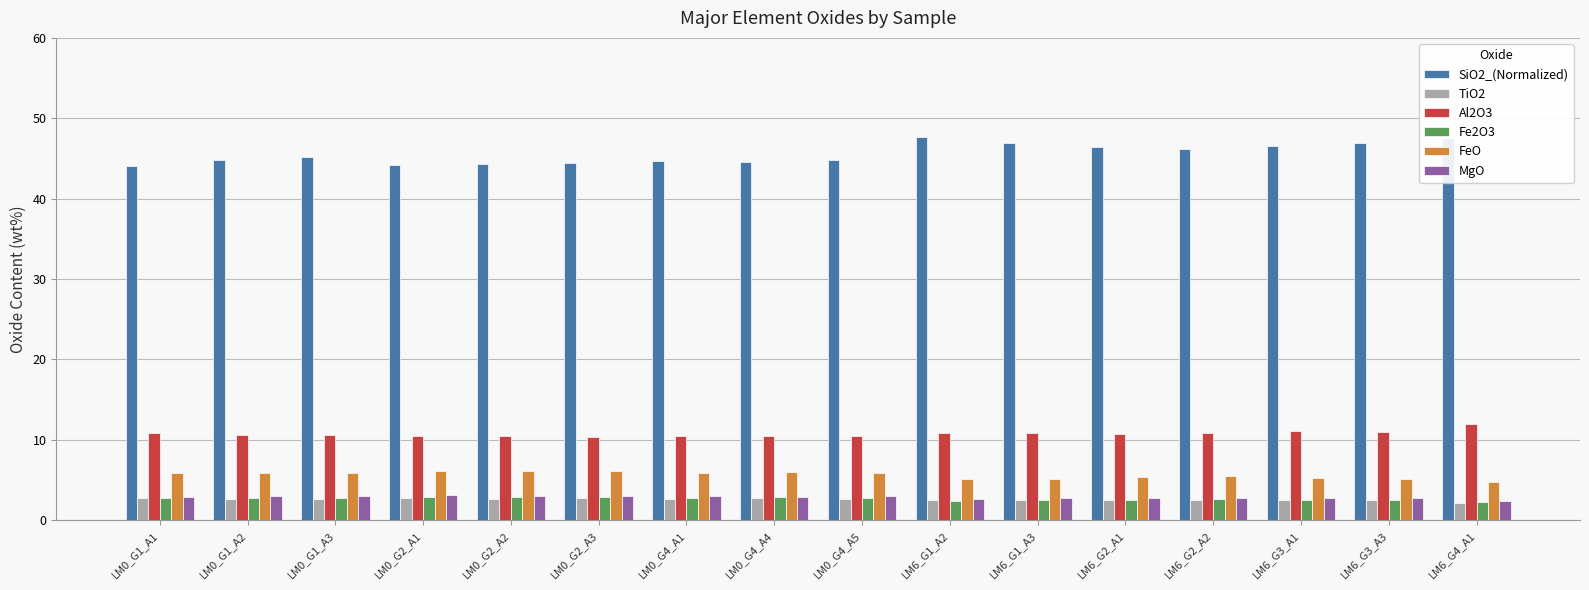

Are the bars horizontal?

No